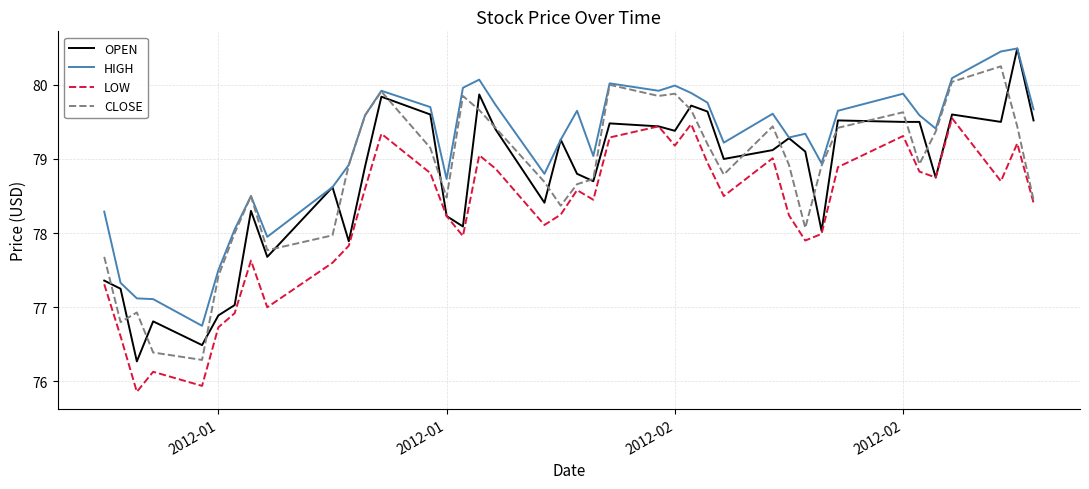

Which series has the largest range (max minus min)?

OPEN